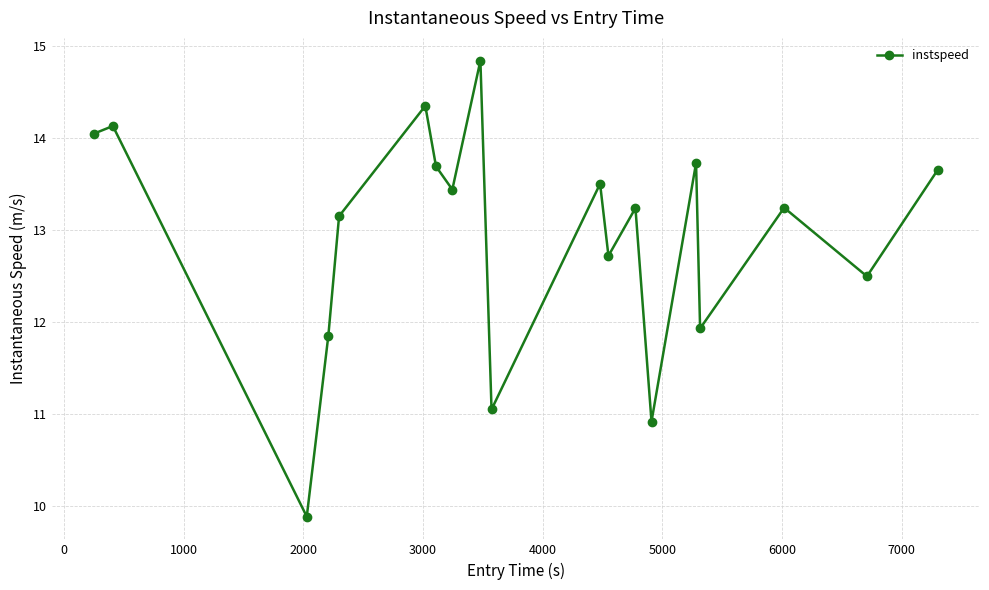

True or false: there are more than 2 points higher than both neighbors.

True